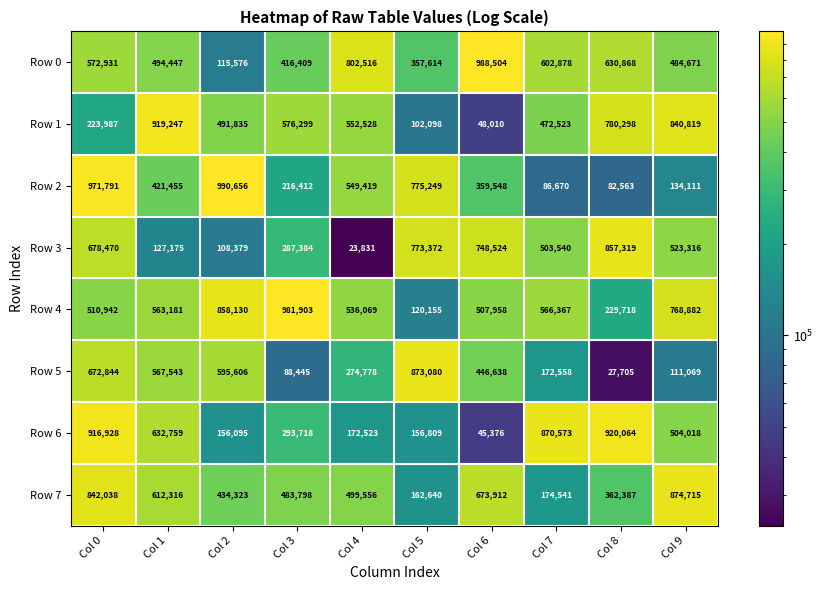

At which category does the chart reach its peak across all series?

Col 2